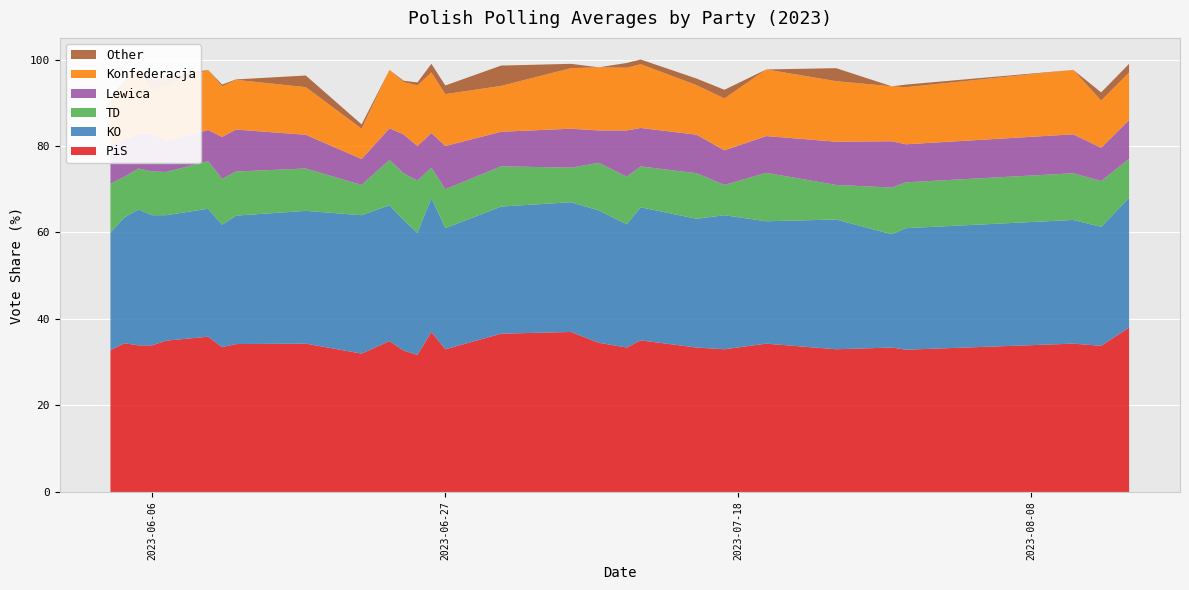

Reading right to left, extract all data points from this chart.

PiS: 2023-08-15=38.0	2023-08-13=33.8	2023-08-11=34.3	2023-07-30=32.9	2023-07-29=33.4	2023-07-25=33.0	2023-07-20=34.3	2023-07-17=33.0	2023-07-15=33.4	2023-07-11=35.0	2023-07-10=33.4	2023-07-08=34.5	2023-07-06=37.0	2023-07-01=36.6	2023-06-27=33.0	2023-06-26=37.0	2023-06-25=31.7	2023-06-24=32.7	2023-06-23=34.9	2023-06-21=32.0	2023-06-17=34.3	2023-06-12=34.2	2023-06-11=33.5	2023-06-10=35.9	2023-06-07=35.0	2023-06-06=33.9	2023-06-05=33.9	2023-06-04=34.4	2023-06-03=32.8
KO: 2023-08-15=30.0	2023-08-13=27.5	2023-08-11=28.6	2023-07-30=28.1	2023-07-29=26.2	2023-07-25=30.0	2023-07-20=28.3	2023-07-17=31.0	2023-07-15=29.8	2023-07-11=30.8	2023-07-10=28.5	2023-07-08=30.6	2023-07-06=30.0	2023-07-01=29.4	2023-06-27=28.0	2023-06-26=31.0	2023-06-25=28.2	2023-06-24=30.2	2023-06-23=31.4	2023-06-21=32.0	2023-06-17=30.7	2023-06-12=29.7	2023-06-11=28.3	2023-06-10=29.6	2023-06-07=29.0	2023-06-06=30.1	2023-06-05=31.4	2023-06-04=29.1	2023-06-03=27.2
TD: 2023-08-15=9.0	2023-08-13=10.6	2023-08-11=10.8	2023-07-30=10.6	2023-07-29=10.8	2023-07-25=8.0	2023-07-20=11.2	2023-07-17=7.0	2023-07-15=10.5	2023-07-11=9.4	2023-07-10=11.0	2023-07-08=11.0	2023-07-06=8.0	2023-07-01=9.3	2023-06-27=9.0	2023-06-26=7.0	2023-06-25=12.1	2023-06-24=10.8	2023-06-23=10.5	2023-06-21=7.0	2023-06-17=9.8	2023-06-12=10.2	2023-06-11=10.6	2023-06-10=11.0	2023-06-07=10.0	2023-06-06=10.1	2023-06-05=9.5	2023-06-04=9.4	2023-06-03=11.3
Lewica: 2023-08-15=9.0	2023-08-13=7.7	2023-08-11=9.0	2023-07-30=8.8	2023-07-29=10.7	2023-07-25=10.0	2023-07-20=8.5	2023-07-17=8.0	2023-07-15=8.9	2023-07-11=8.9	2023-07-10=10.7	2023-07-08=7.5	2023-07-06=9.0	2023-07-01=8.0	2023-06-27=10.0	2023-06-26=8.0	2023-06-25=8.0	2023-06-24=9.0	2023-06-23=7.3	2023-06-21=6.0	2023-06-17=7.8	2023-06-12=9.7	2023-06-11=9.7	2023-06-10=7.2	2023-06-07=7.0	2023-06-06=8.8	2023-06-05=8.0	2023-06-04=8.6	2023-06-03=8.7
Konfederacja: 2023-08-15=11.0	2023-08-13=10.9	2023-08-11=14.9	2023-07-30=13.2	2023-07-29=12.7	2023-07-25=14.0	2023-07-20=15.4	2023-07-17=12.0	2023-07-15=11.5	2023-07-11=14.7	2023-07-10=14.5	2023-07-08=14.6	2023-07-06=14.0	2023-07-01=10.6	2023-06-27=12.0	2023-06-26=14.0	2023-06-25=14.0	2023-06-24=12.1	2023-06-23=13.5	2023-06-21=7.0	2023-06-17=11.0	2023-06-12=11.5	2023-06-11=11.7	2023-06-10=13.9	2023-06-07=13.0	2023-06-06=10.0	2023-06-05=14.9	2023-06-04=13.4	2023-06-03=10.8
Other: 2023-08-15=2.0	2023-08-13=1.9	2023-08-11=0.0	2023-07-30=0.6	2023-07-29=0.0	2023-07-25=3.0	2023-07-20=0.0	2023-07-17=2.0	2023-07-15=1.5	2023-07-11=1.1	2023-07-10=1.1	2023-07-08=0.0	2023-07-06=1.0	2023-07-01=4.7	2023-06-27=2.0	2023-06-26=2.0	2023-06-25=0.7	2023-06-24=0.3	2023-06-23=0.0	2023-06-21=1.0	2023-06-17=2.7	2023-06-12=0.1	2023-06-11=0.4	2023-06-10=0.0	2023-06-07=2.0	2023-06-06=2.3	2023-06-05=0.0	2023-06-04=0.2	2023-06-03=0.4